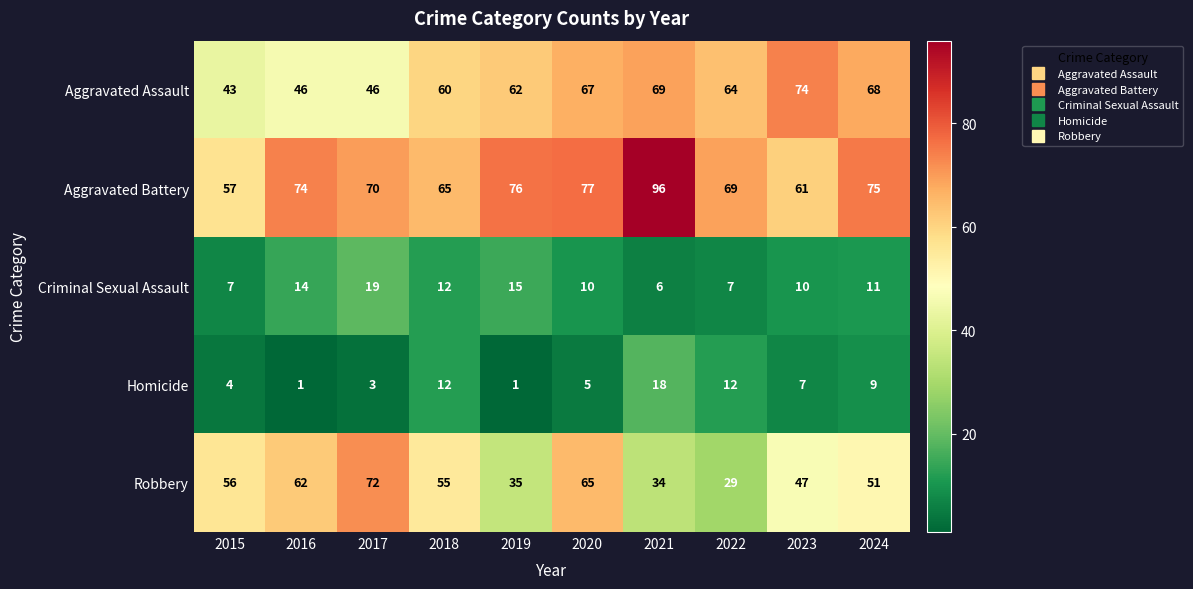

Which label corresponds to the largest value in the chart?

2021